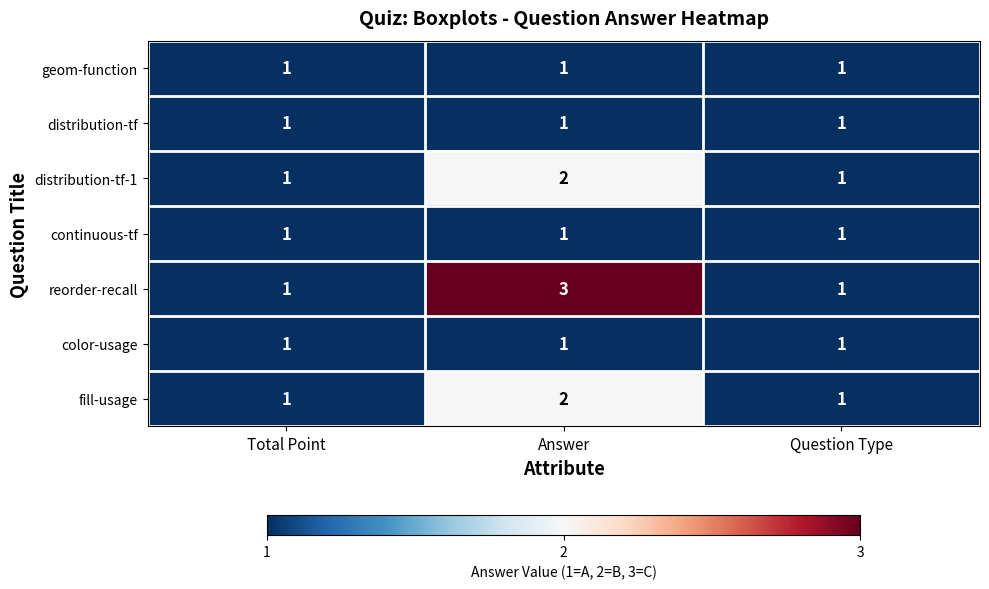

Reading left to right, list all the values displayed in this chart.

geom-function: 1	1	1
distribution-tf: 1	1	1
distribution-tf-1: 1	2	1
continuous-tf: 1	1	1
reorder-recall: 1	3	1
color-usage: 1	1	1
fill-usage: 1	2	1